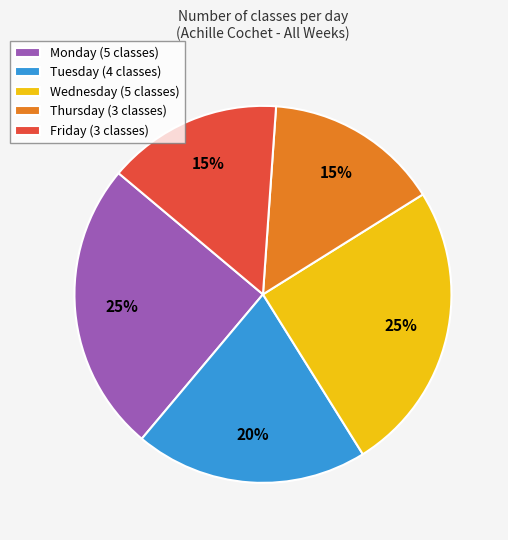

Is the sum of Friday and Wednesday greater than half?

No